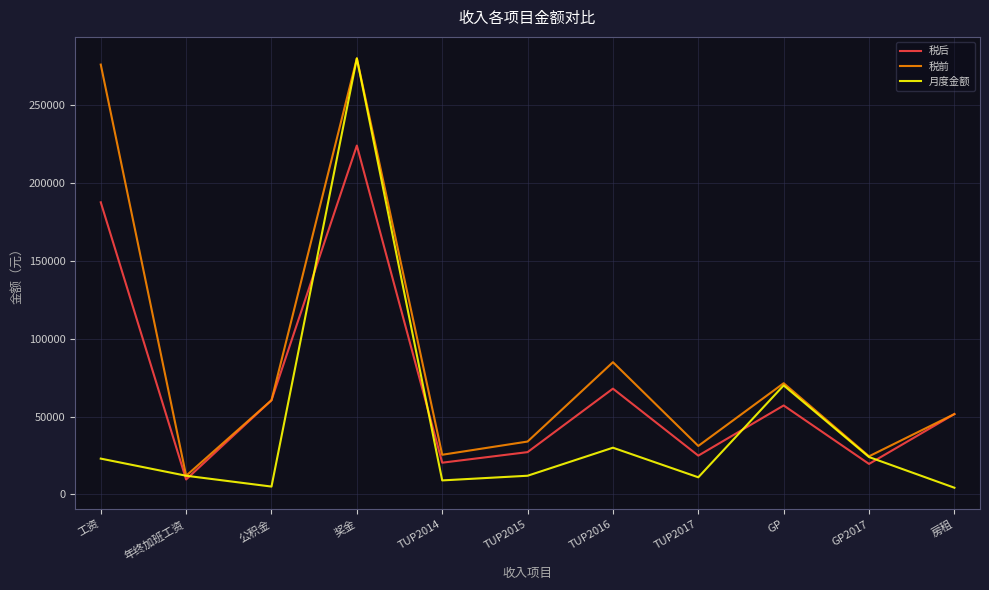

At which category is the sum across all series the highest?

奖金